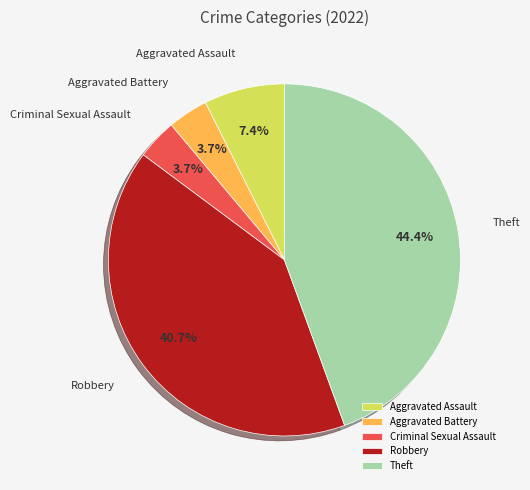

Is the sum of Theft and Criminal Sexual Assault greater than half?

No